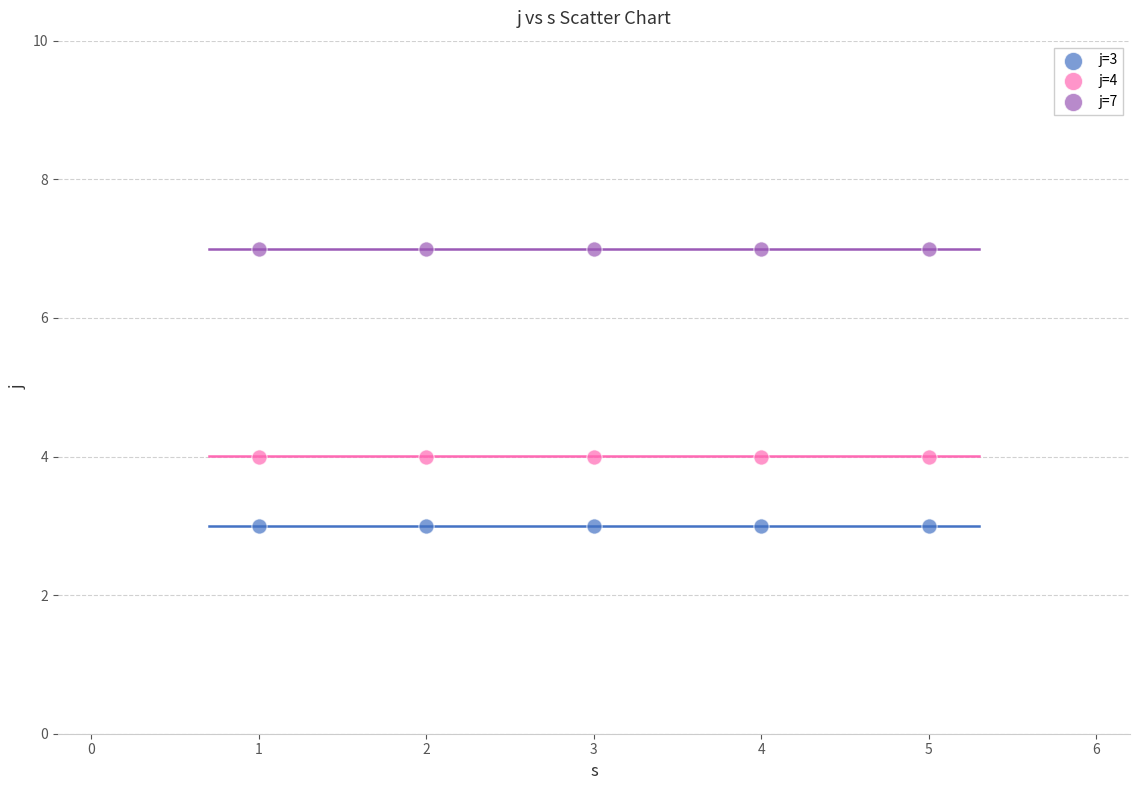

Which series reaches the minimum Y coordinate?

j=3